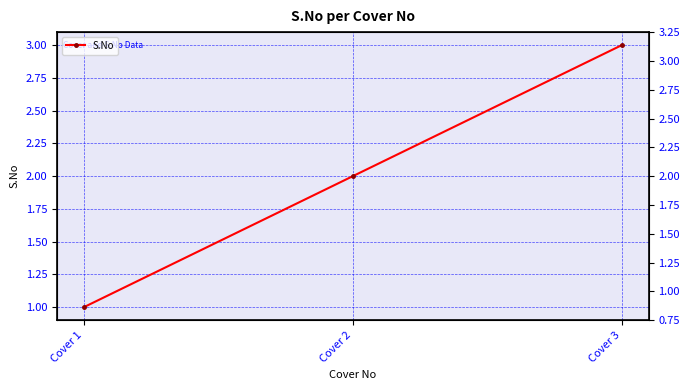

Which label corresponds to the smallest value in the chart?

Cover 1